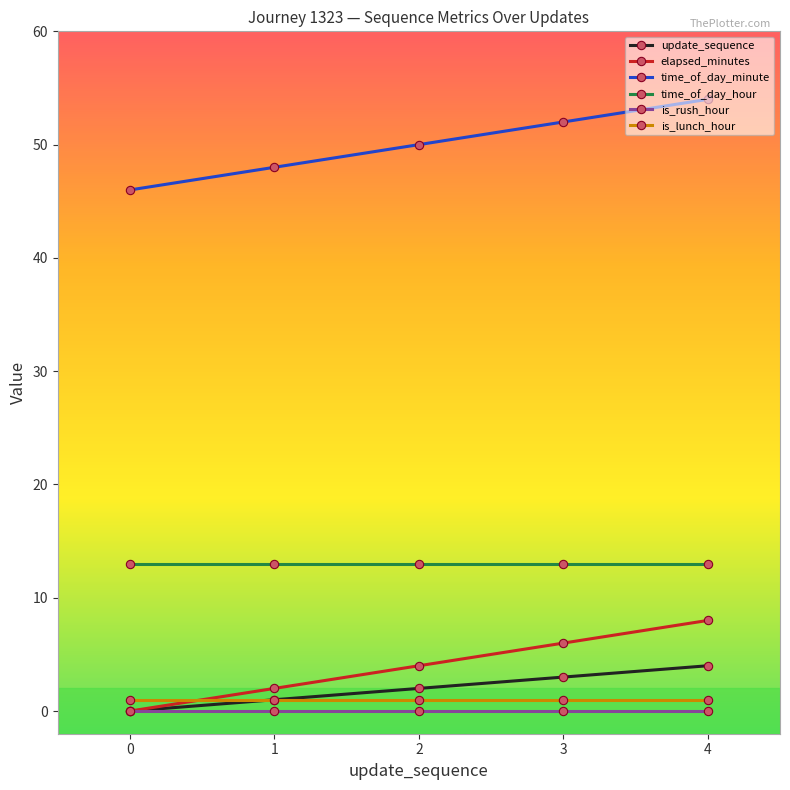

Is this an area chart (filled region under the line)?

No